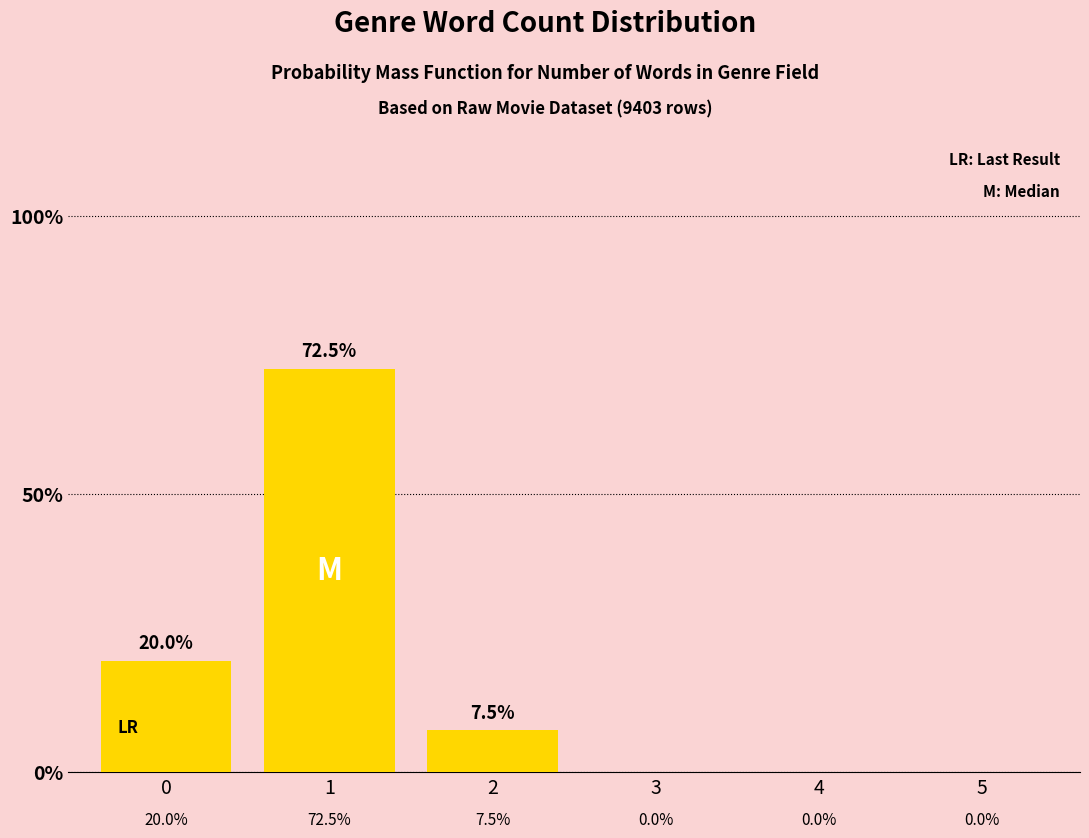

Reading right to left, transcribe all the data shown in this chart.

5=0.0	4=0.0	3=0.0	2=7.5	1=72.5	0=20.0